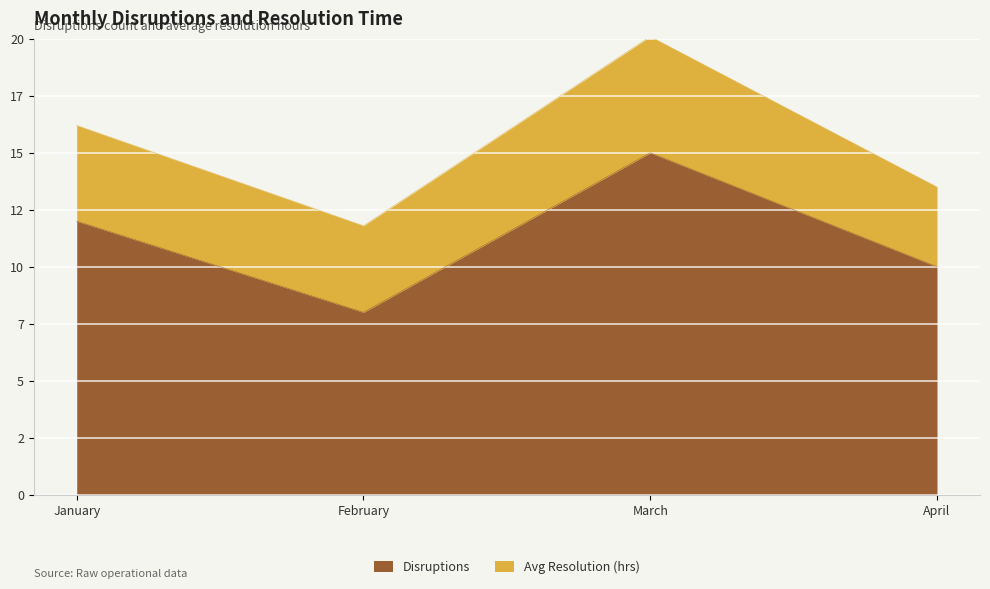

Where is the first local minimum?

February